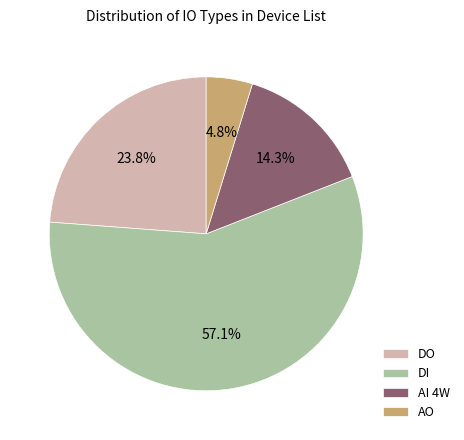

To the nearest percent, what is the average slice percentage?

25%